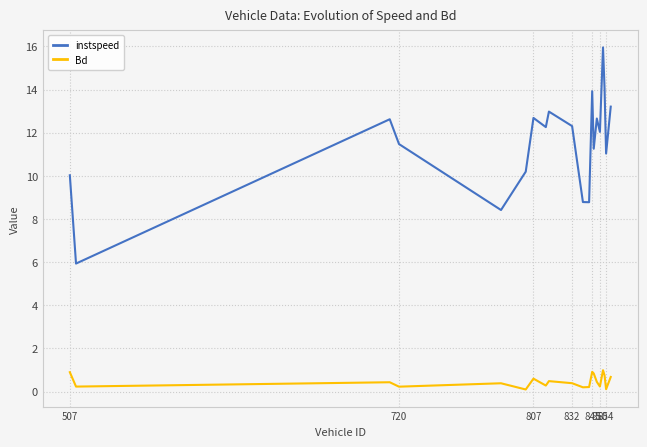

Which series has the largest range (max minus min)?

instspeed